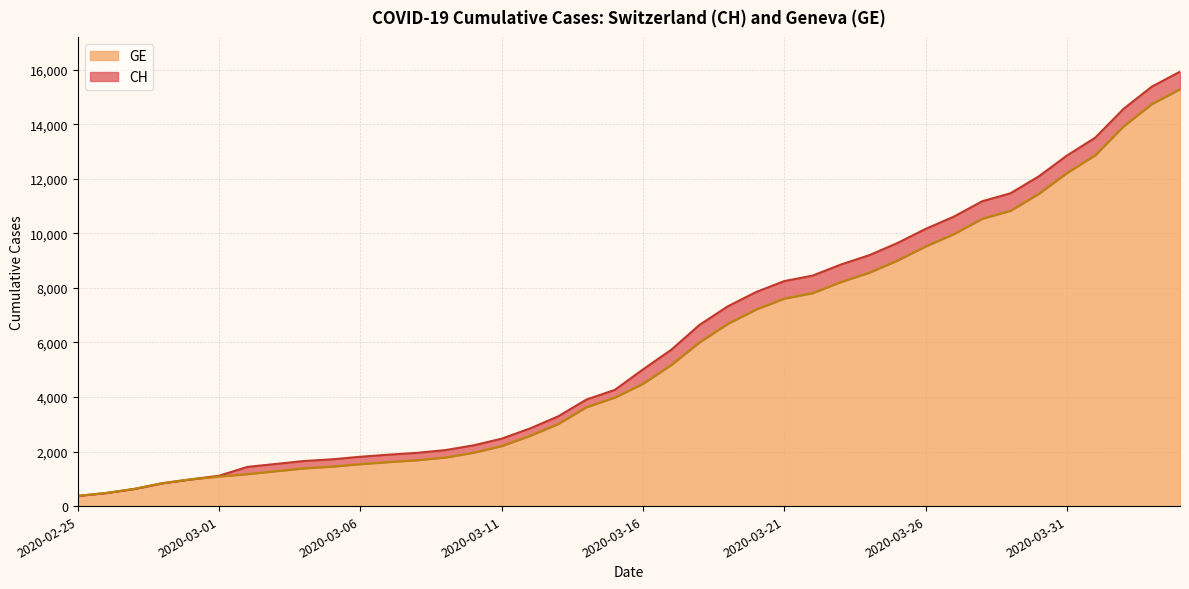

The GE series shows 2416 at 2020-03-14. True or false?

False